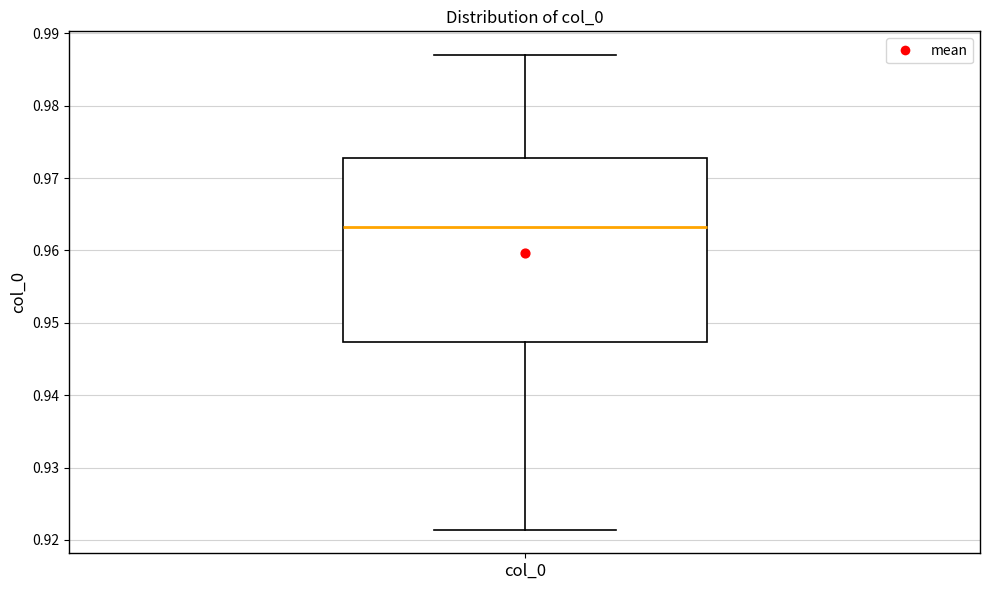

Transcribe this box plot: give where the median line is, the range the box spans, and where the two whiskers end, as read against the y-axis. The values are not printed on the chart, so give them approximately, as read against the axis.

median 0.963, box 0.947 to 0.973, whiskers 0.921 to 0.987